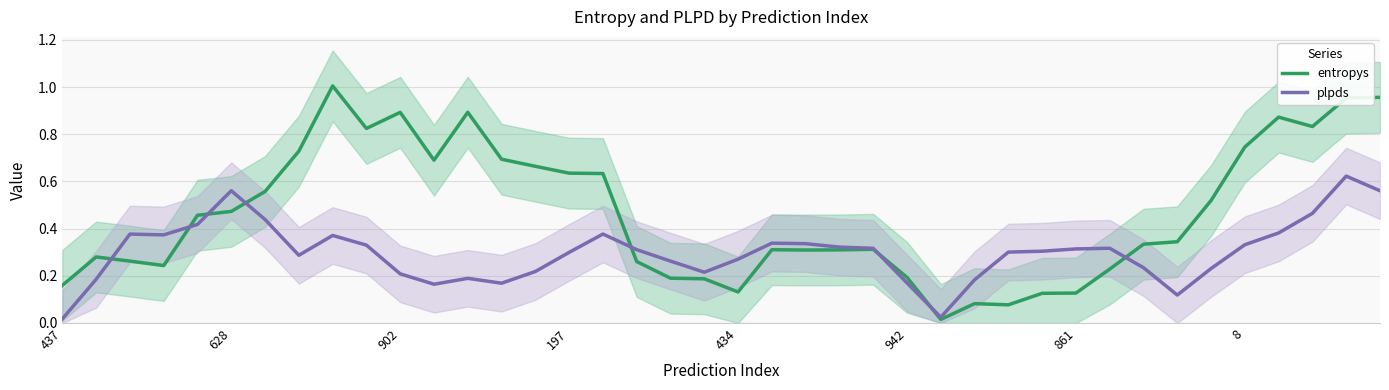

At which category is the sum across all series the highest?

38